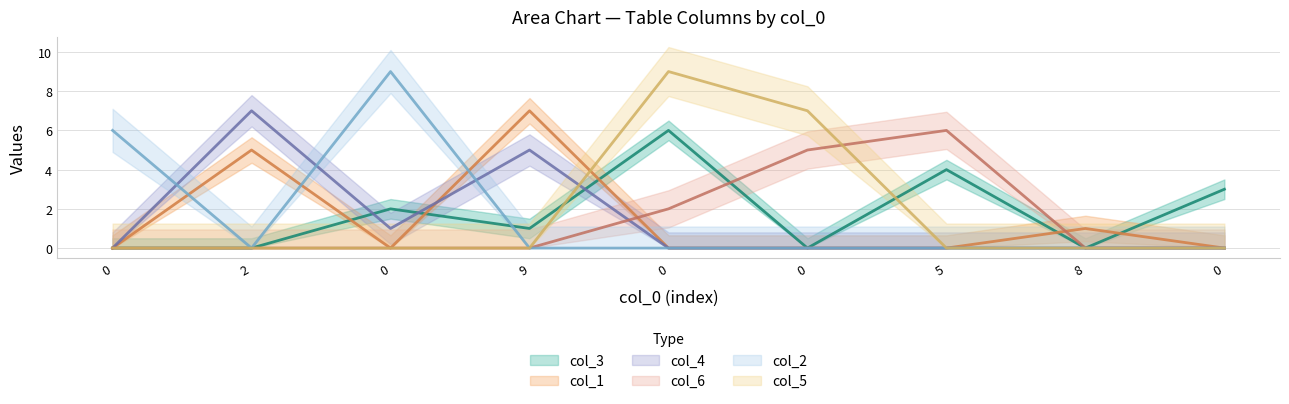

At which label is col_1 closest to 3?

2